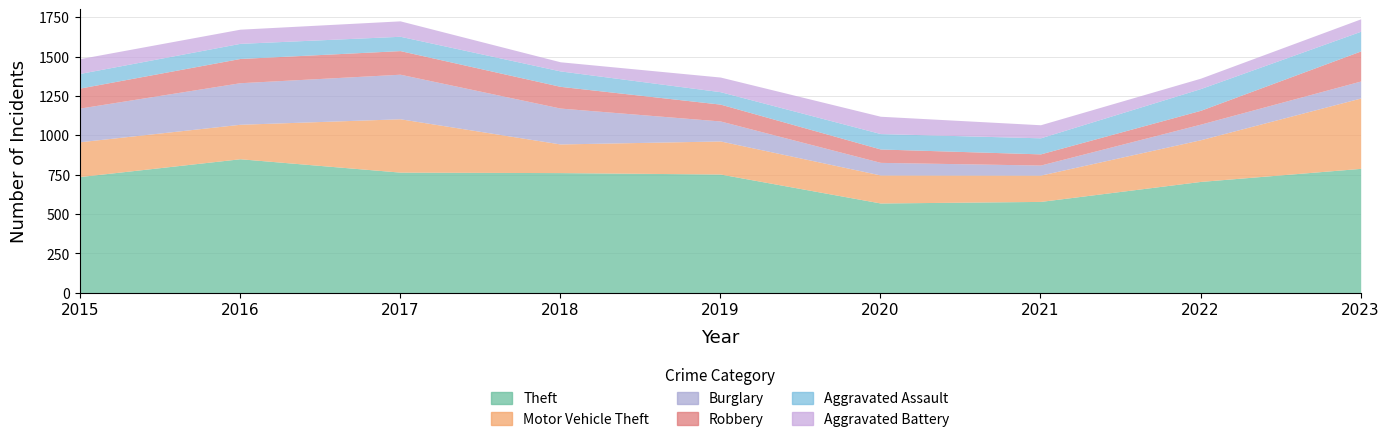

Is the value of Aggravated Assault at 2018 greater than the value of Robbery at 2021?

Yes